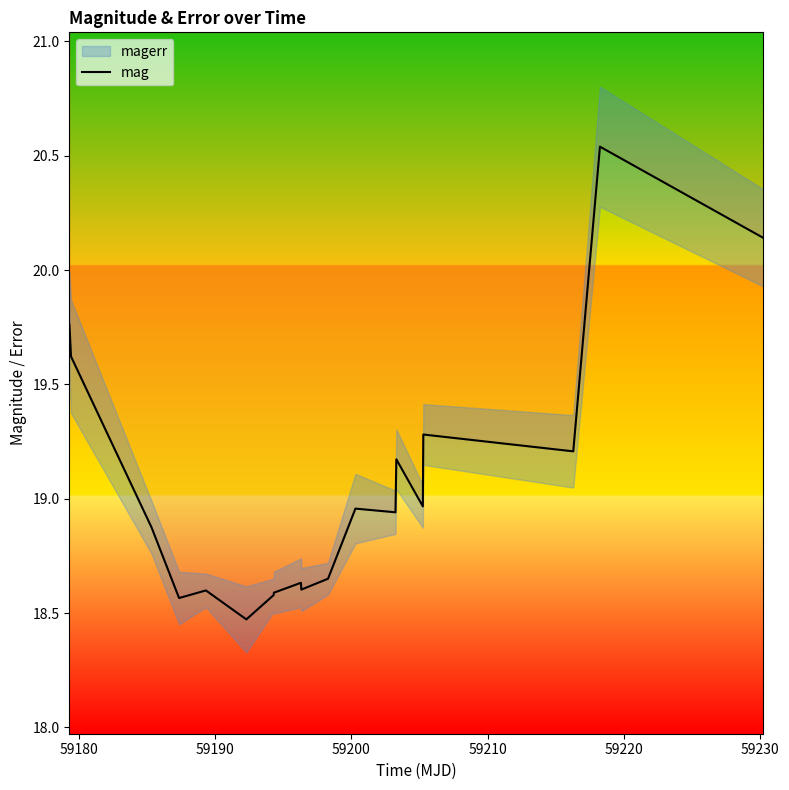

What is the difference between the maximum and minimum values?

2.1